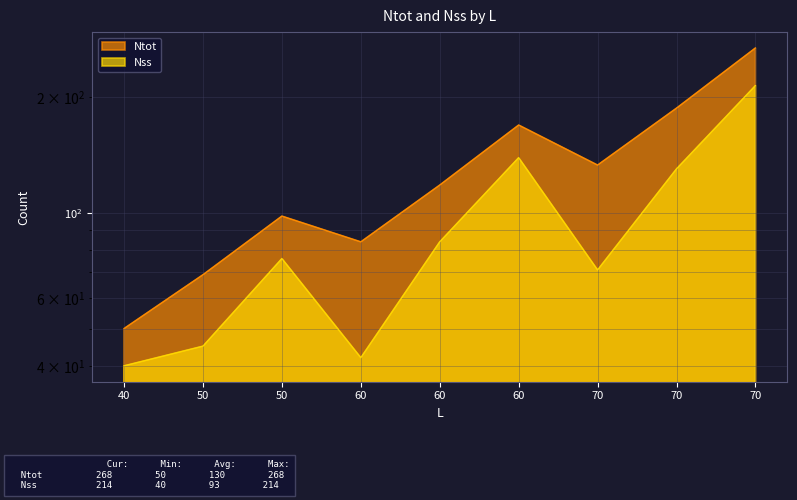

What is the difference between the highest and lowest values at 70?

62